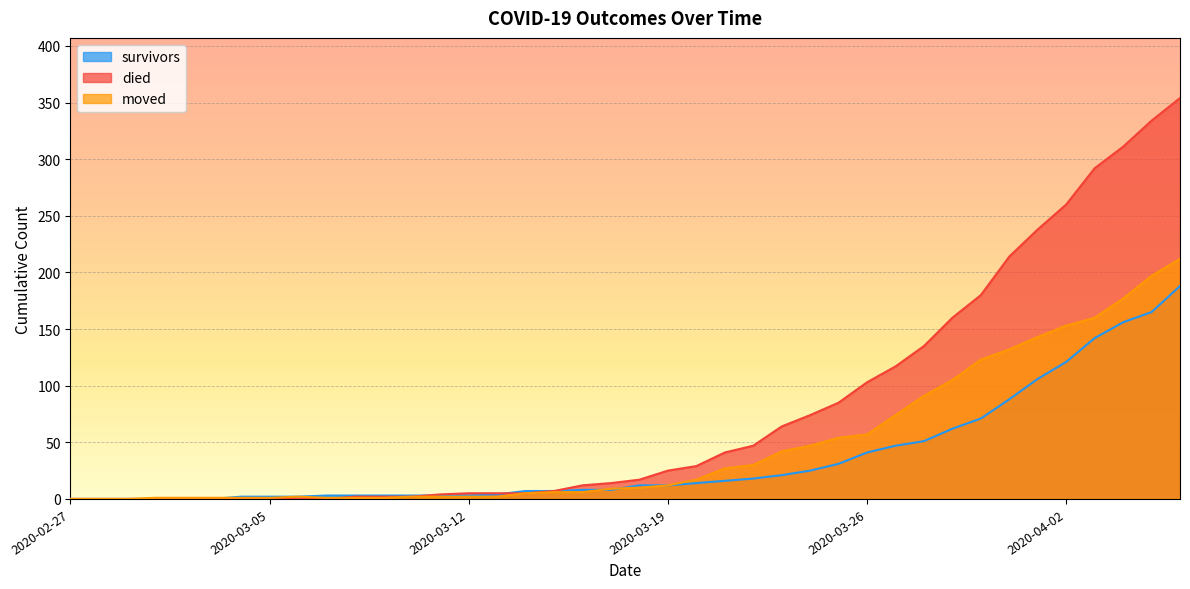

Rank the series by their maximum value, from lowest to highest.

survivors, moved, died